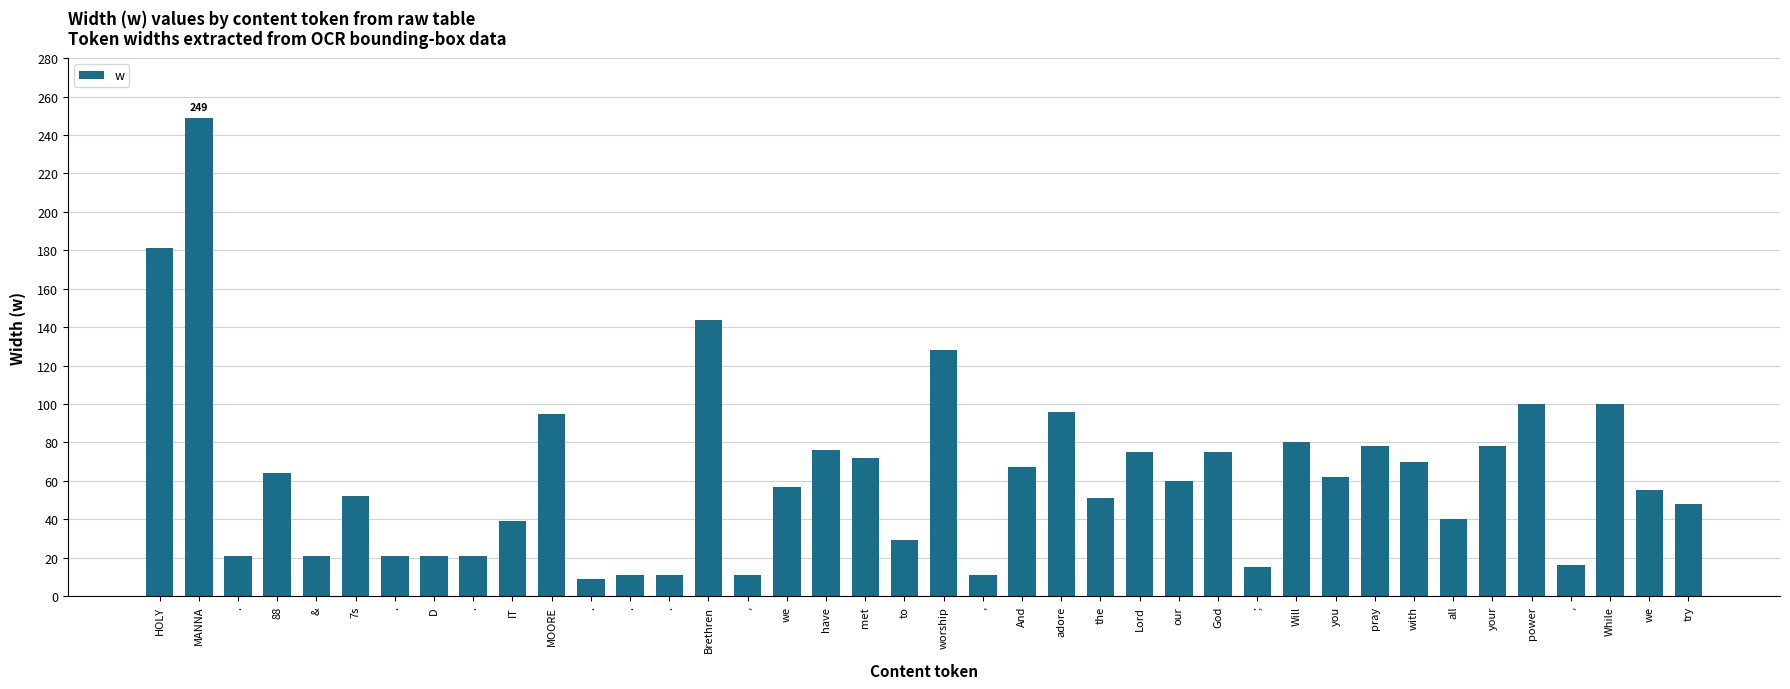

How many data points are less than 60?

20